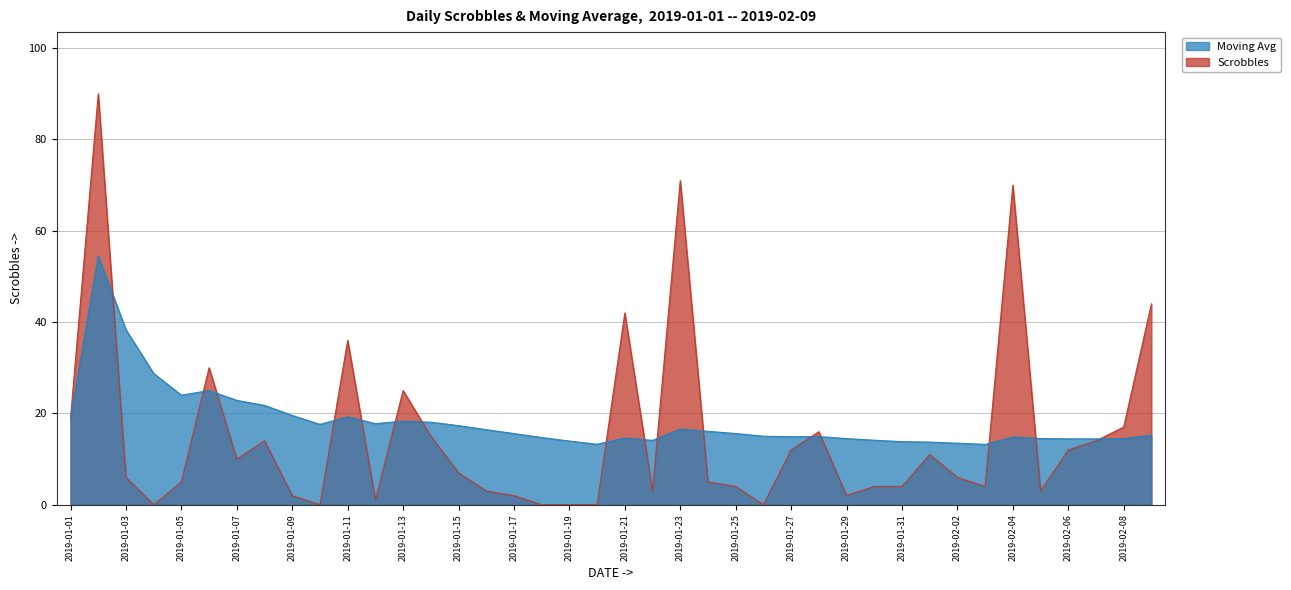

True or false: Moving Avg and Scrobbles cross at least once.

True